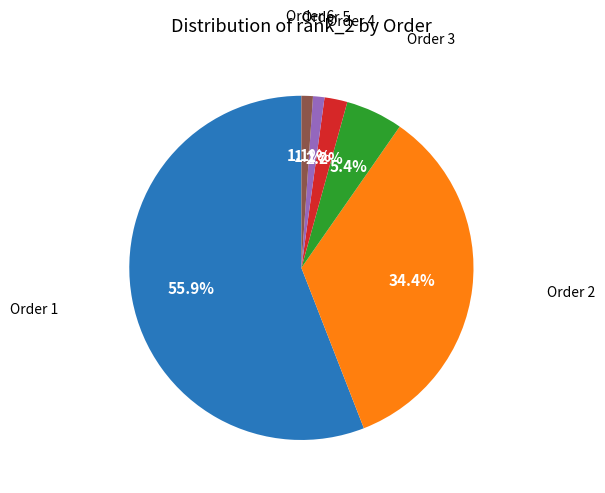

Is there any slice that represents more than half of the pie?

Yes